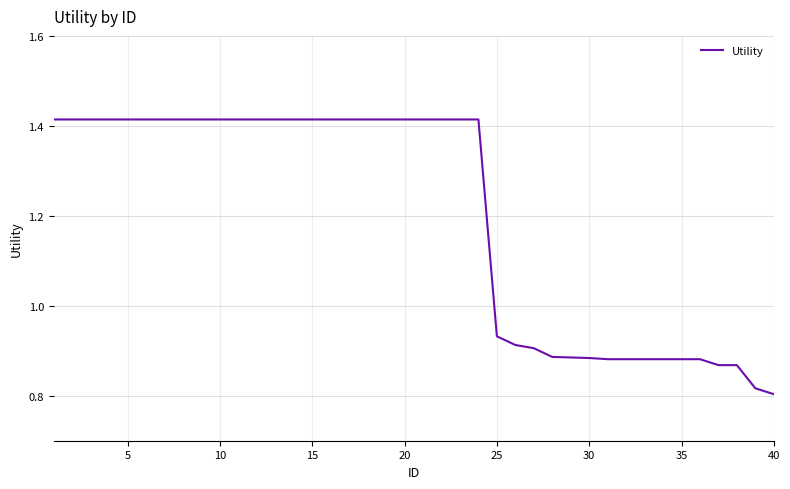

Count the number of data series in this chart.

1